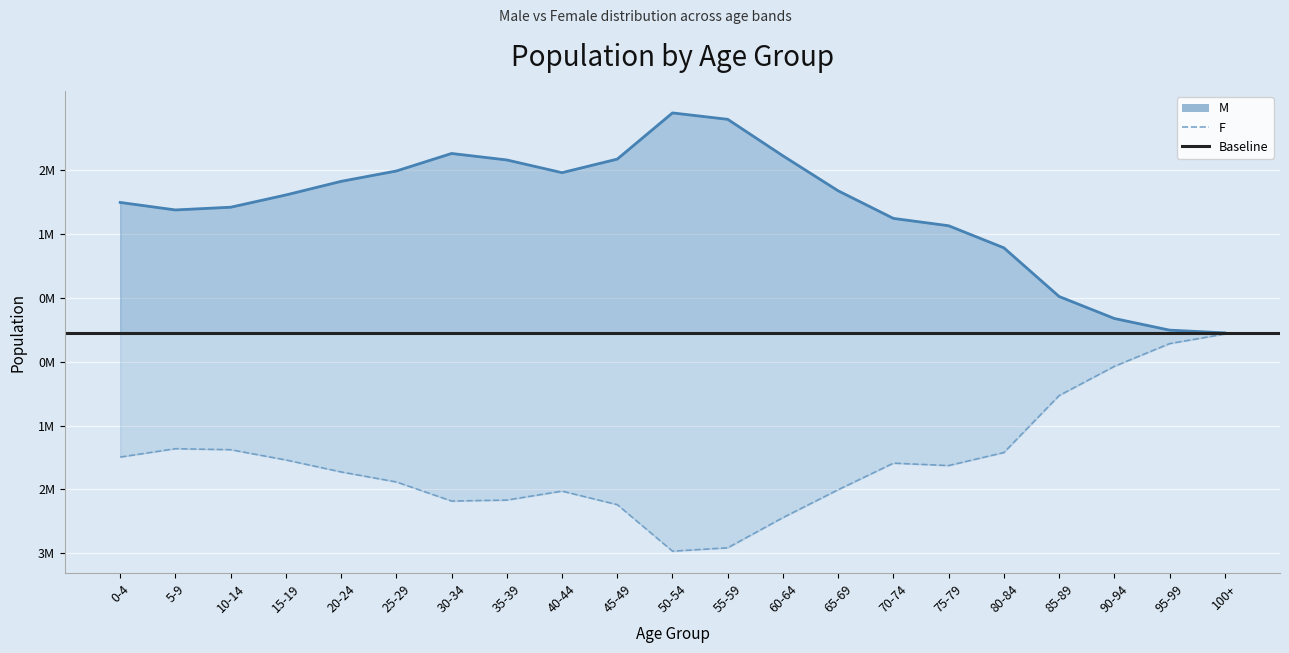

True or false: M has more than 1 interior local peaks.

True